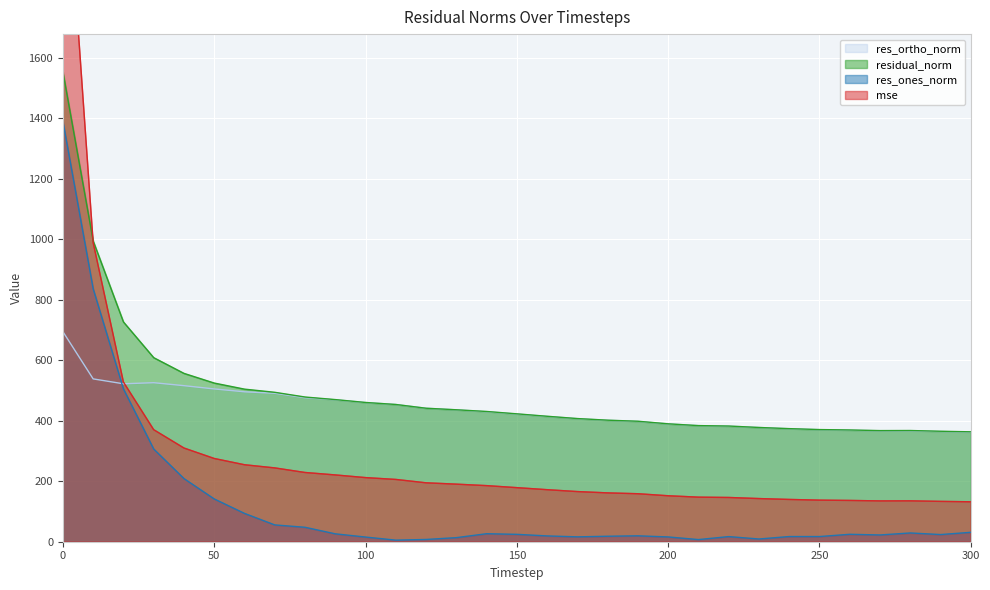

The res_ortho_norm series shows 469.2 at 90. True or false?

True